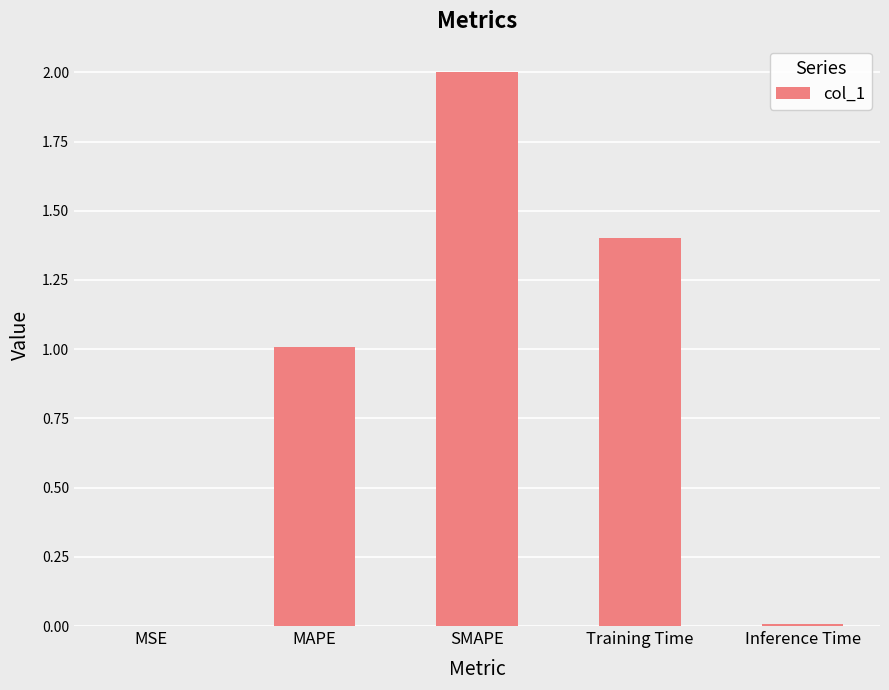

What is the difference between the values at MSE and Training Time?

1.4